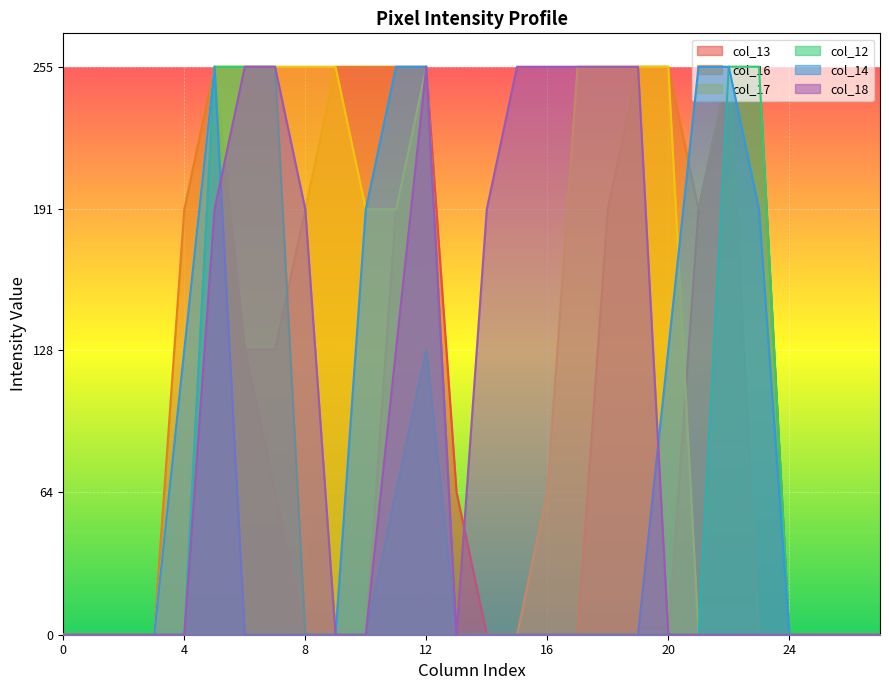

What is the total value across all series at 8?

637